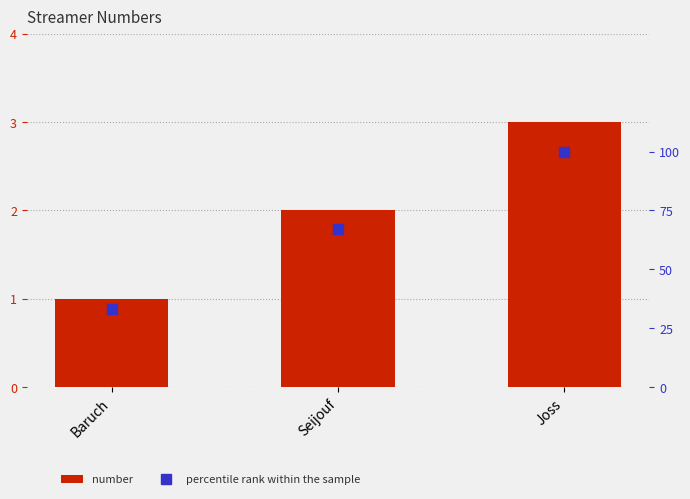

Which series has the largest range (max minus min)?

percentile rank within the sample